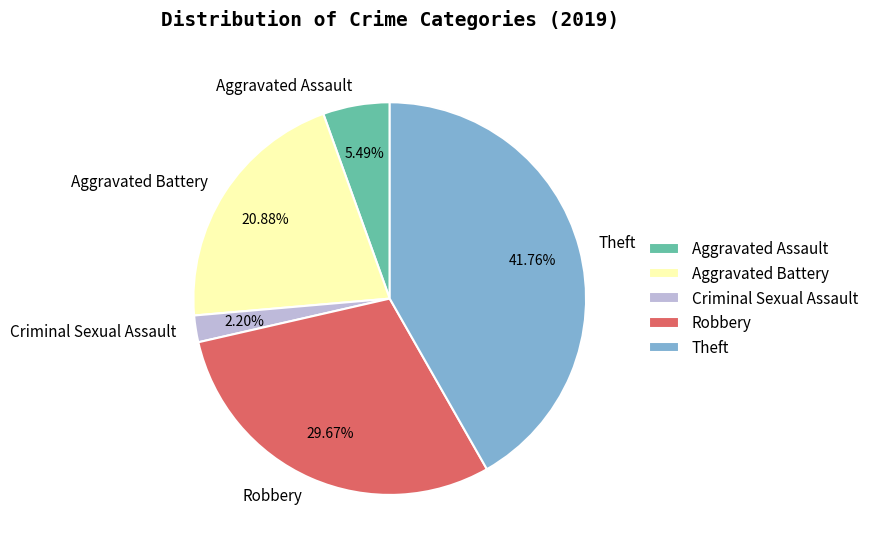

Between Robbery and Criminal Sexual Assault, which is larger?

Robbery